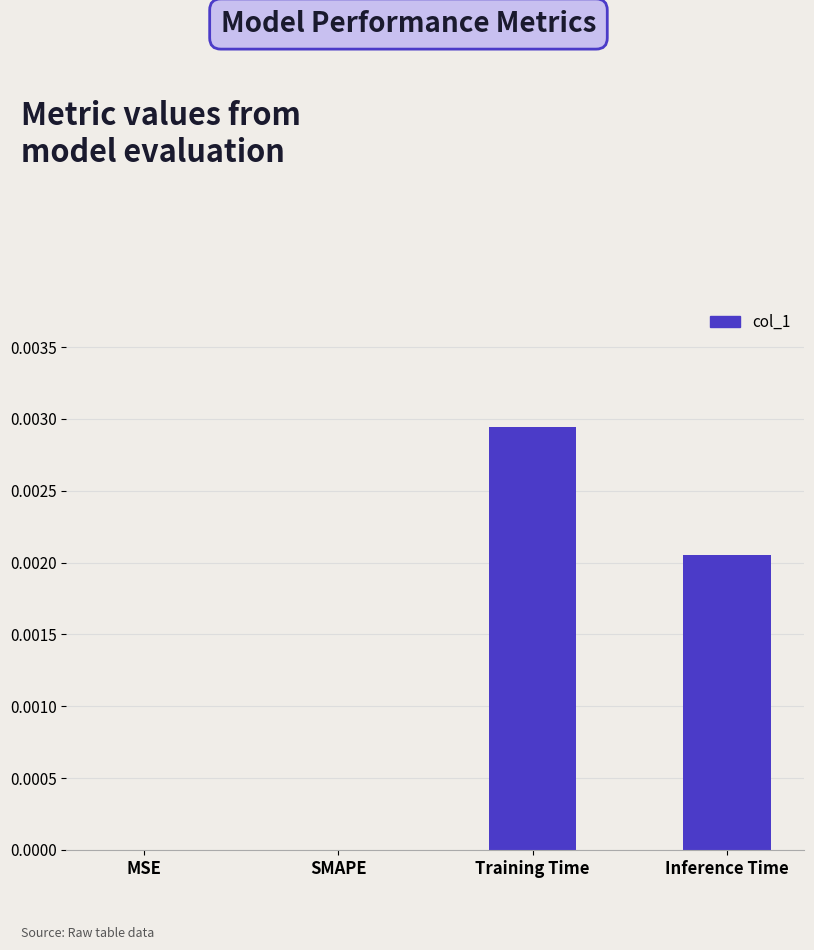

The value at Training Time is 0.0. True or false?

True